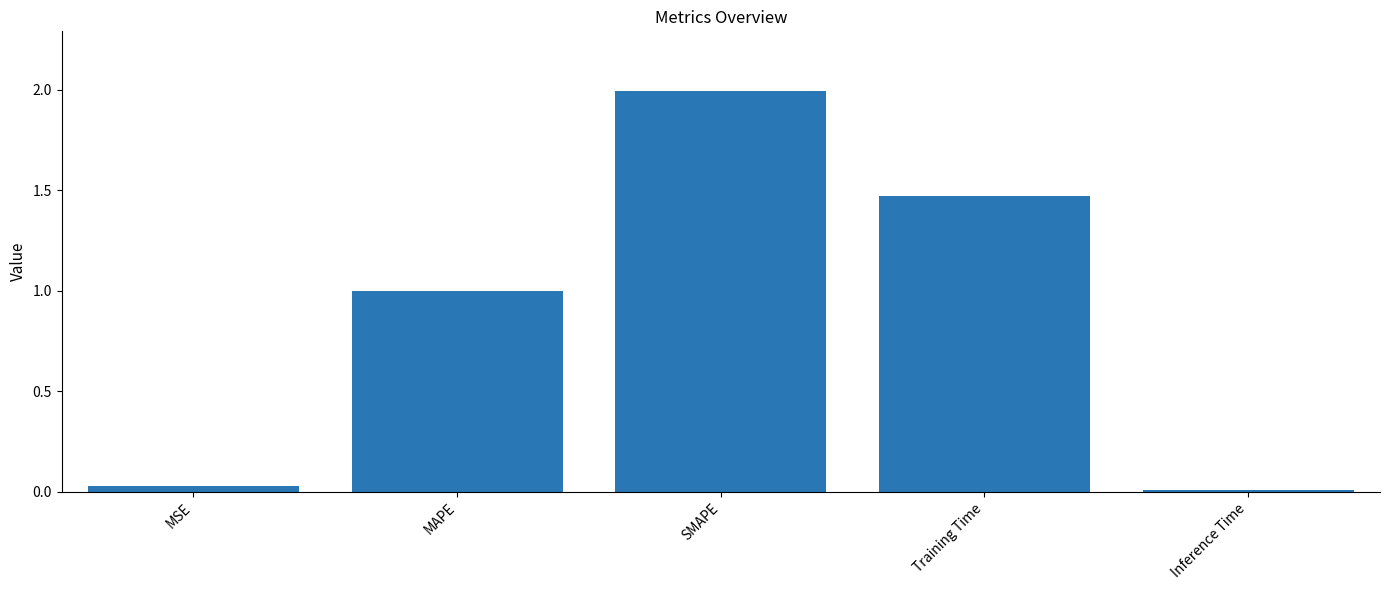

Are the bars horizontal?

No